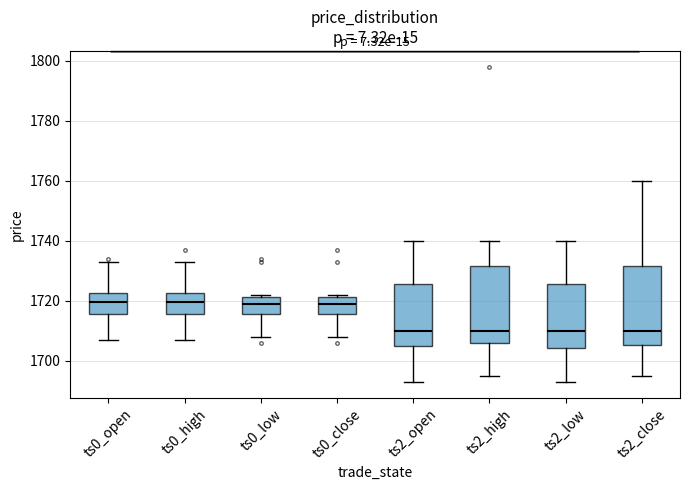

Reading left to right, transcribe this box plot: for each box, give where its median line is, the range the box spans, and where its two whiskers end, as read against the y-axis. The values are not printed on the chart, so give them approximately, as read against the axis.

ts0_open: median 1720, box 1716 to 1722, whiskers 1708 to 1734
ts0_high: median 1720, box 1716 to 1722, whiskers 1708 to 1734
ts0_low: median 1720, box 1716 to 1722, whiskers 1708 to 1722 (just above the box's upper edge)
ts0_close: median 1720, box 1716 to 1722, whiskers 1708 to 1722 (just above the box's upper edge)
ts2_open: median 1710, box 1706 to 1726, whiskers 1694 to 1740
ts2_high: median 1710, box 1706 to 1732, whiskers 1696 to 1740
ts2_low: median 1710, box 1704 to 1726, whiskers 1694 to 1740
ts2_close: median 1710, box 1706 to 1732, whiskers 1696 to 1760